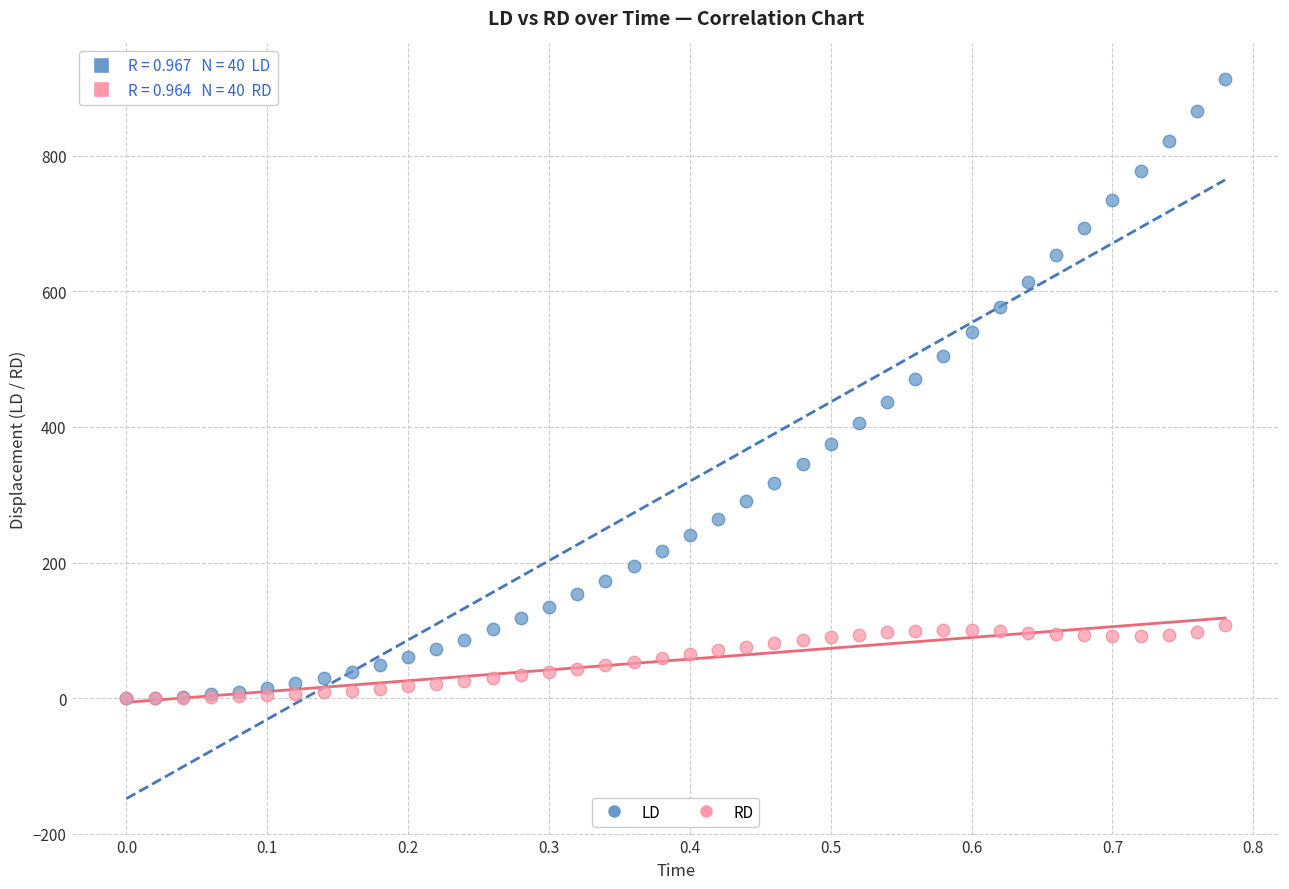

Which series has the largest Y range (max minus min)?

LD